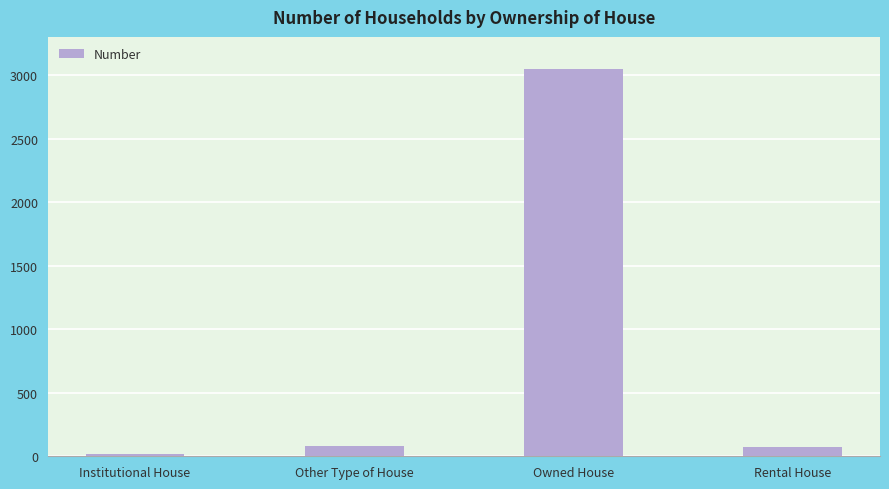

What position from the left is Other Type of House?

2